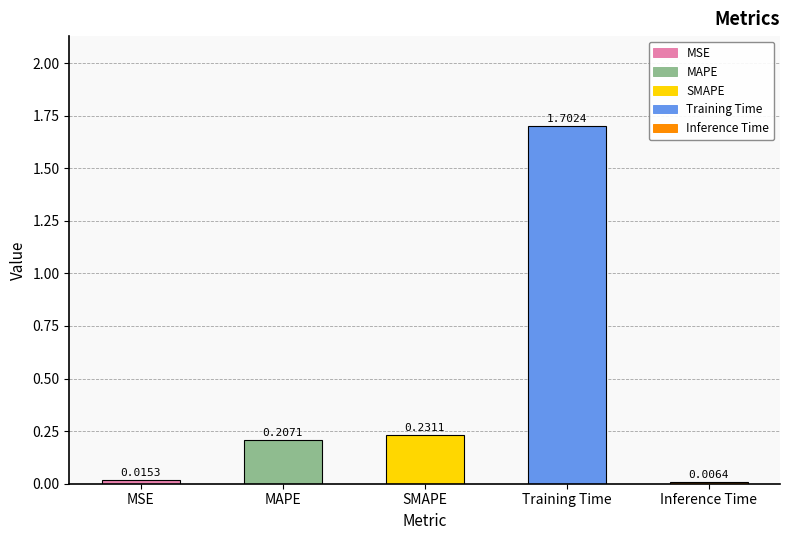

Which has a higher value, Training Time or MSE?

Training Time